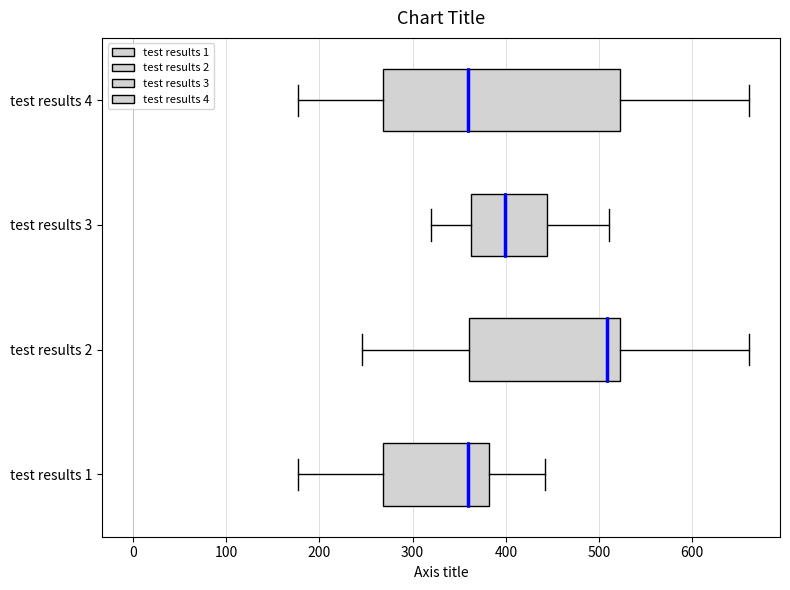

Reading bottom to top, transcribe this box plot: for each box, give where its median line is, the range the box spans, and where its two whiskers end, as read against the x-axis. The values are not printed on the chart, so give them approximately, as read against the axis.

test results 1: median 360, box 270 to 380, whiskers 180 to 440
test results 2: median 510, box 360 to 520, whiskers 250 to 660
test results 3: median 400, box 360 to 440, whiskers 320 to 510
test results 4: median 360, box 270 to 520, whiskers 180 to 660